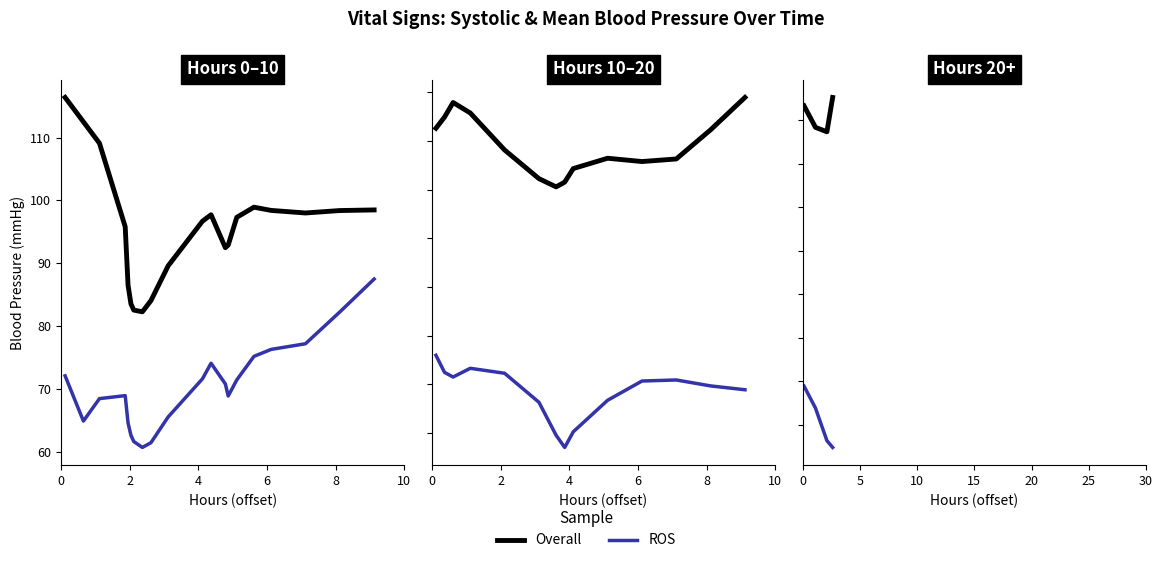

List the series in order of their overall mean, lowest first.

ROS, Overall